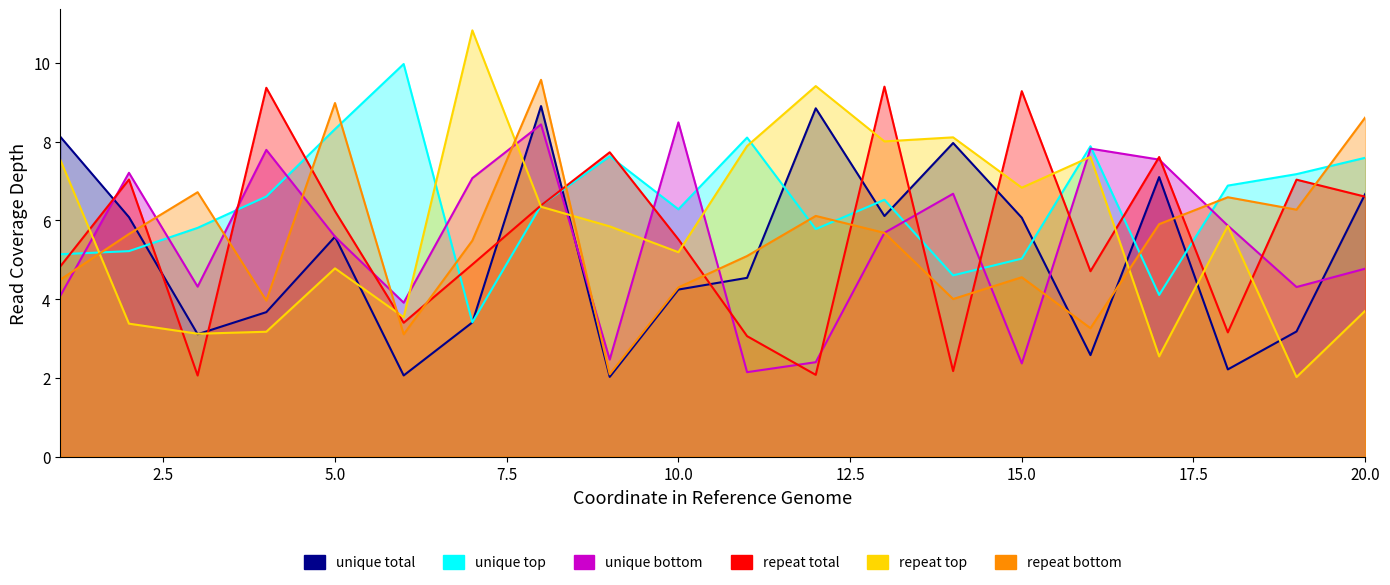

Where is the first local maximum for x5?

5